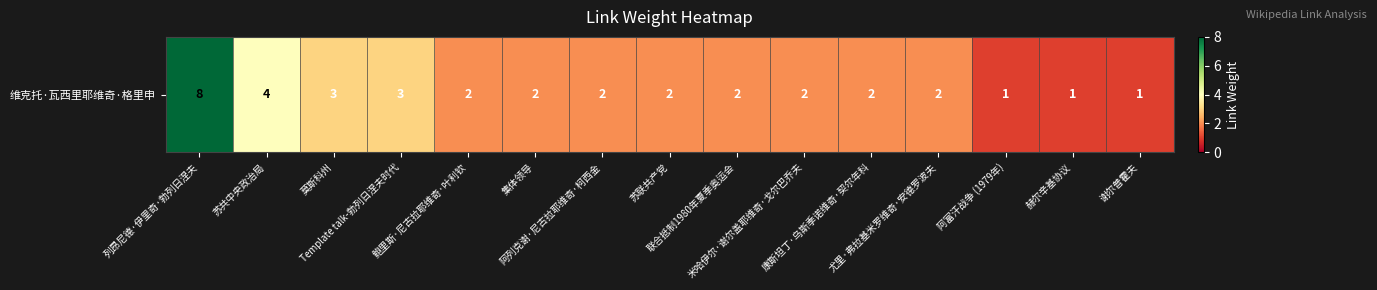

Rank the categories by value from highest to lowest.

列昂尼德·伊里奇·勃列日涅夫, 苏共中央政治局, 莫斯科州, Template talk-勃列日涅夫时代, 鲍里斯·尼古拉耶维奇·叶利钦, 集体领导, 阿列克谢·尼古拉耶维奇·柯西金, 苏联共产党, 联合抵制1980年夏季奥运会, 米哈伊尔·谢尔盖耶维奇·戈尔巴乔夫, 康斯坦丁·乌斯季诺维奇·契尔年科, 尤里·弗拉基米罗维奇·安德罗波夫, 阿富汗战争 (1979年), 赫尔辛基协议, 谢尔普霍夫